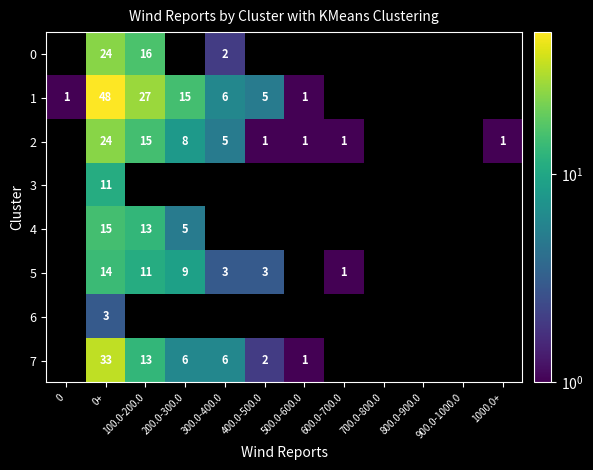

What is the sum of all 5 values?

41